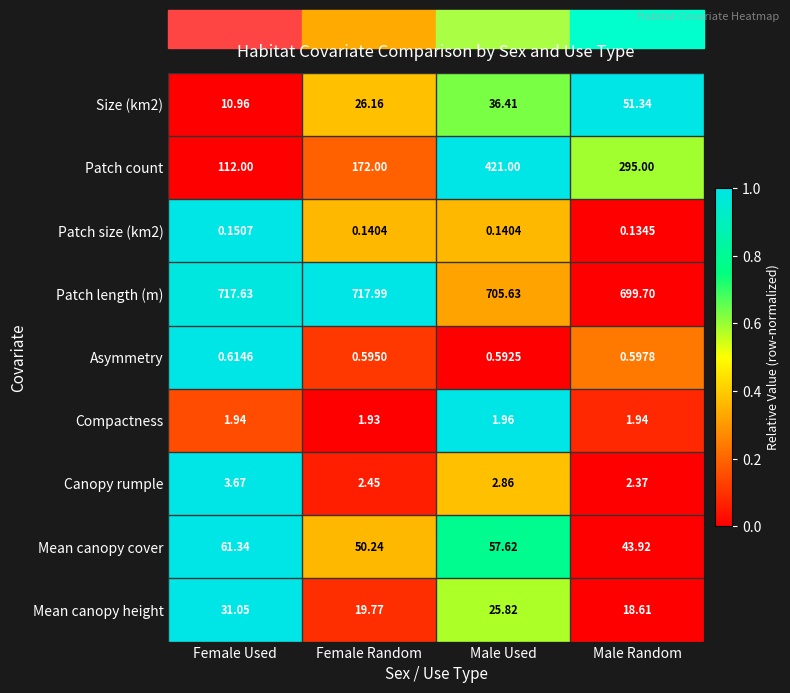

Where does the Mean canopy cover series first go above 57?

Female Used